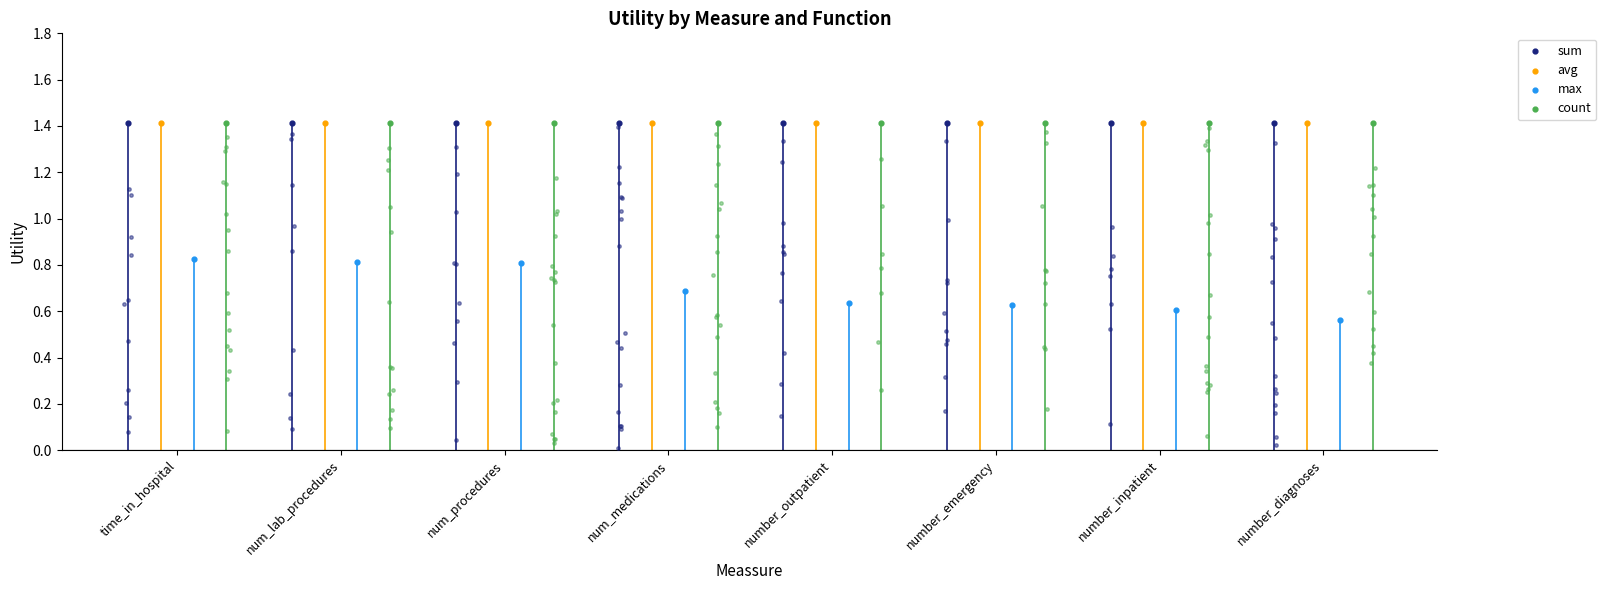

Which series contains the lowest Y value?

max